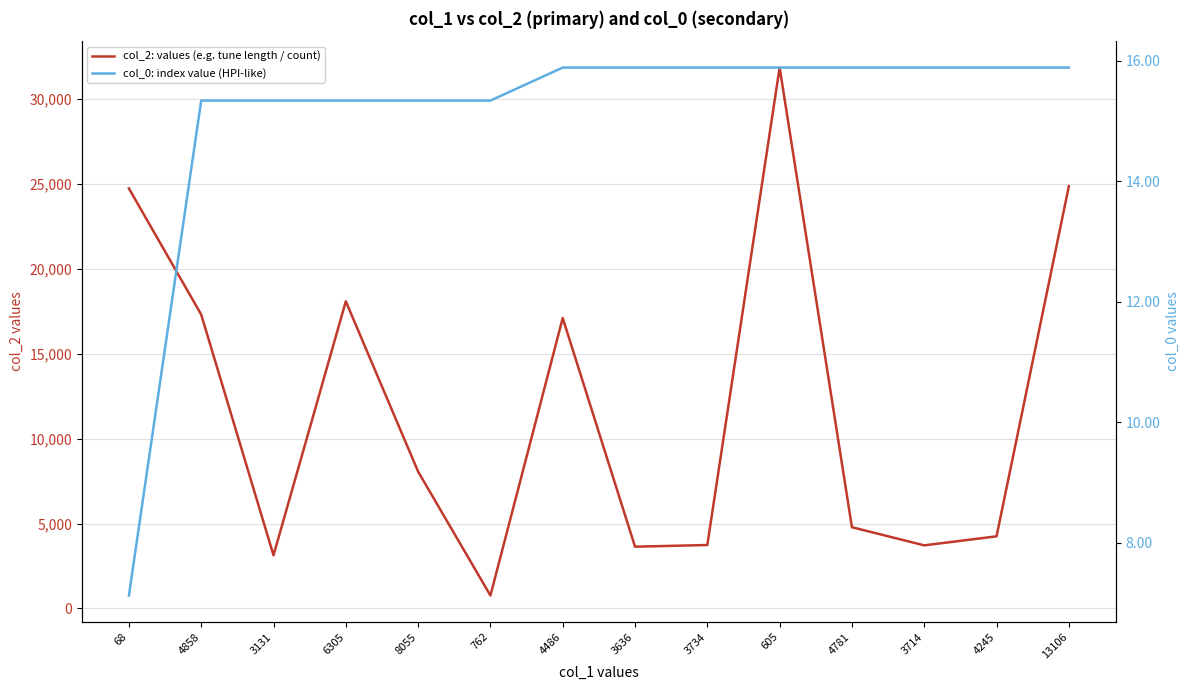

Rank the series by their maximum value, from lowest to highest.

col_0: index value (HPI-like), col_2: values (e.g. tune length / count)